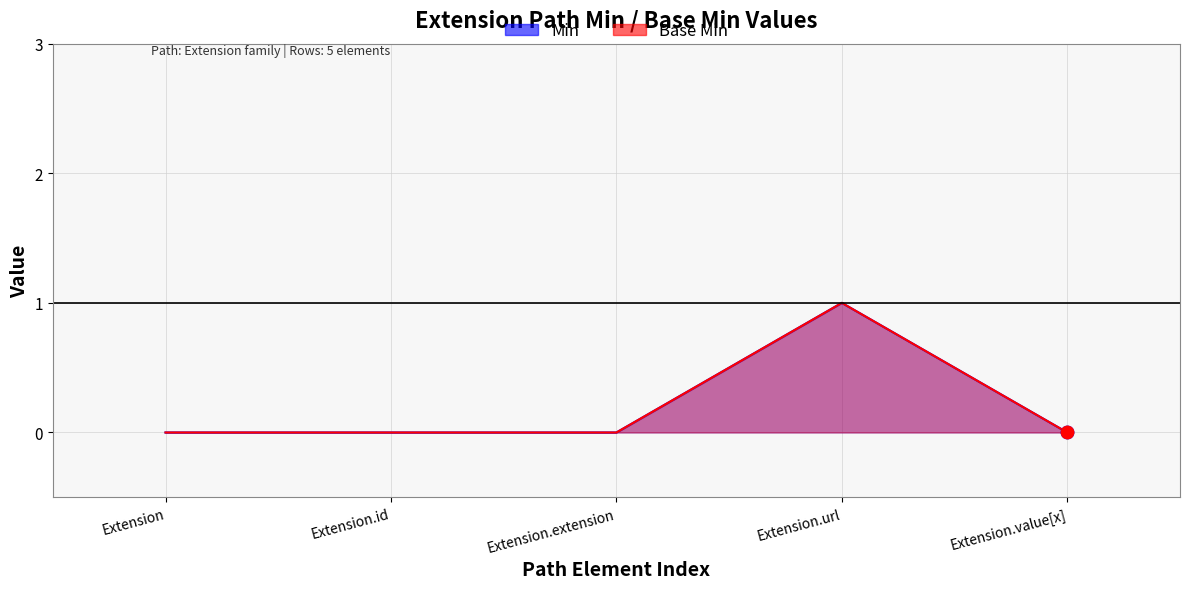

At which category is the sum across all series the highest?

Extension.url